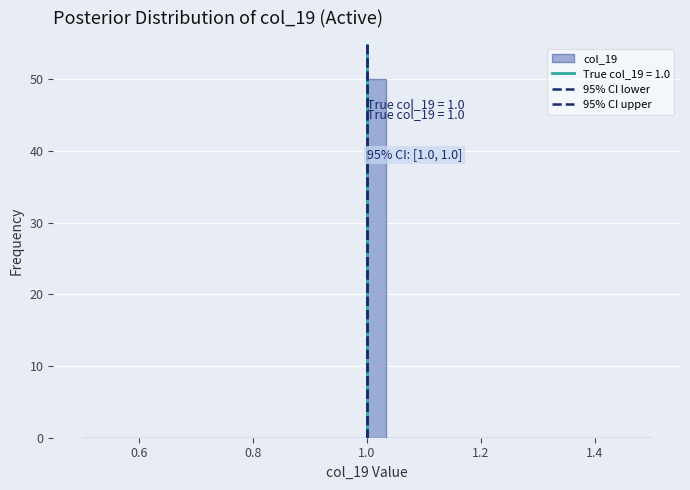

Read against the x-axis, roughly where is the centre of the tallest bar?

1.02